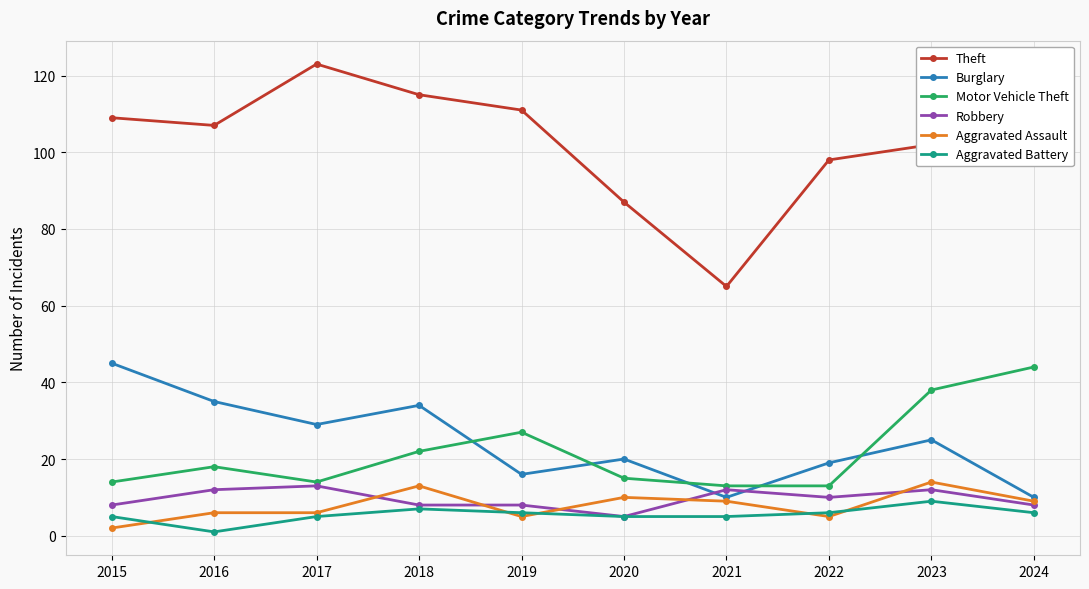

Reading left to right, extract all data points from this chart.

Theft: 109	107	123	115	111	87	65	98	102	100
Burglary: 45	35	29	34	16	20	10	19	25	10
Motor Vehicle Theft: 14	18	14	22	27	15	13	13	38	44
Robbery: 8	12	13	8	8	5	12	10	12	8
Aggravated Assault: 2	6	6	13	5	10	9	5	14	9
Aggravated Battery: 5	1	5	7	6	5	5	6	9	6